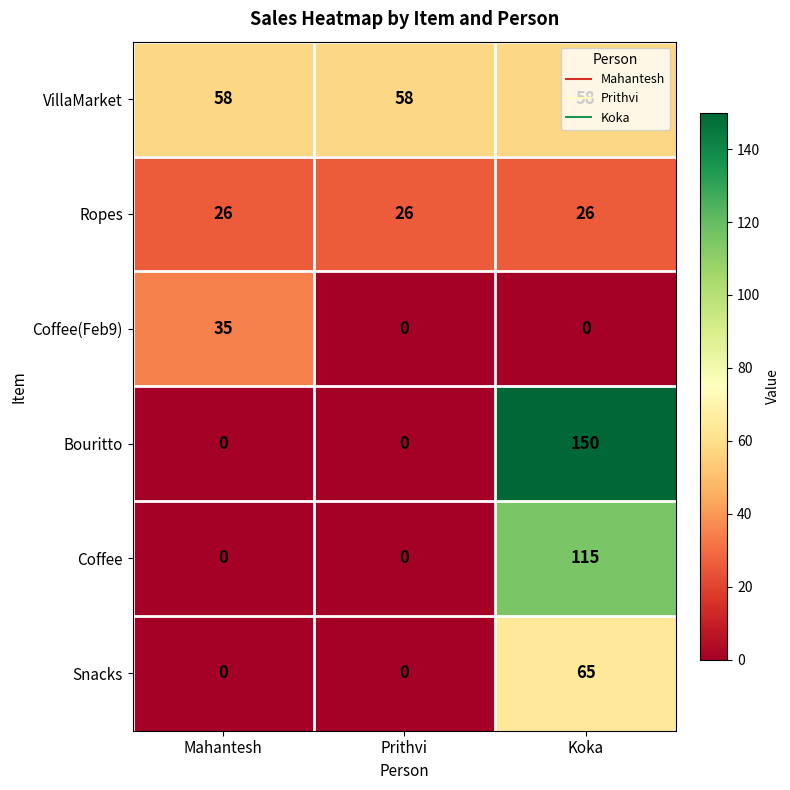

The value of Coffee(Feb9) at Prithvi is 0. True or false?

True